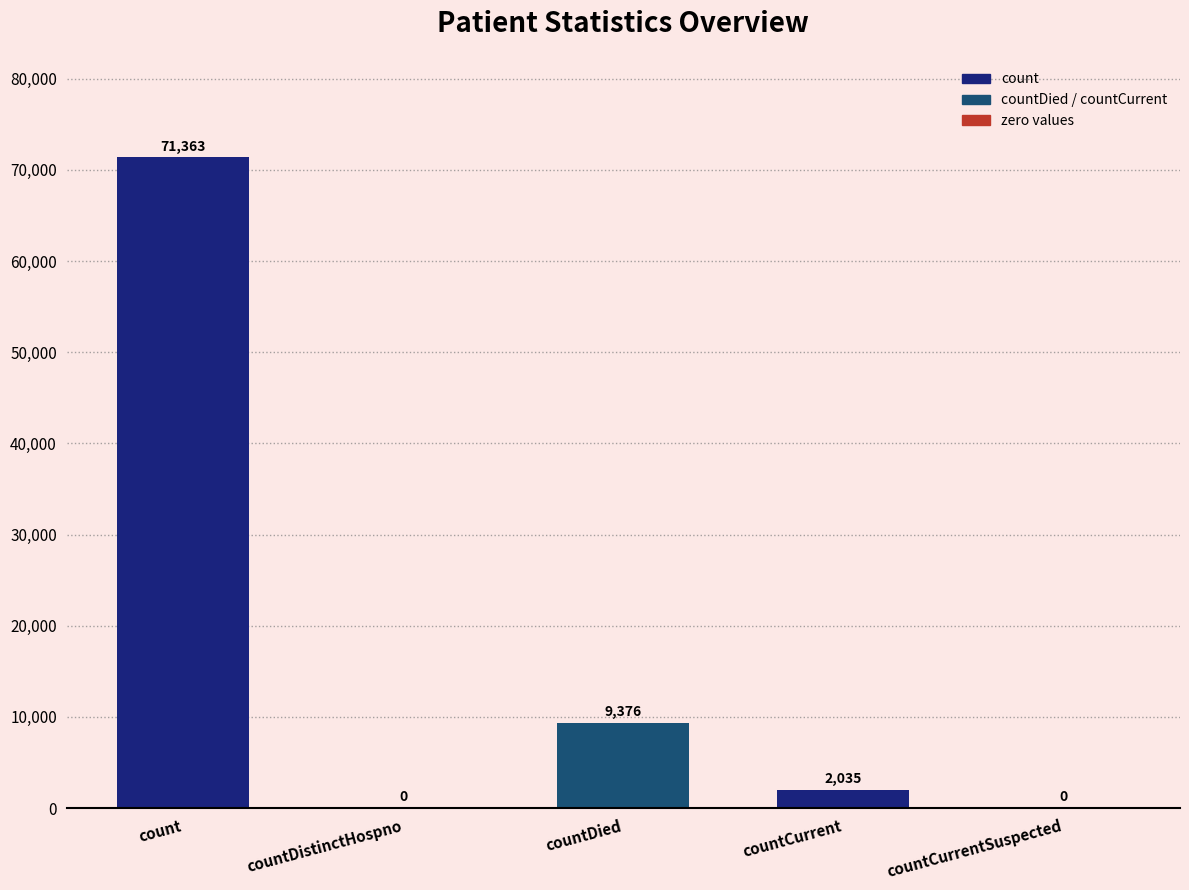

What is the sum of the values at countCurrent and count?

73398